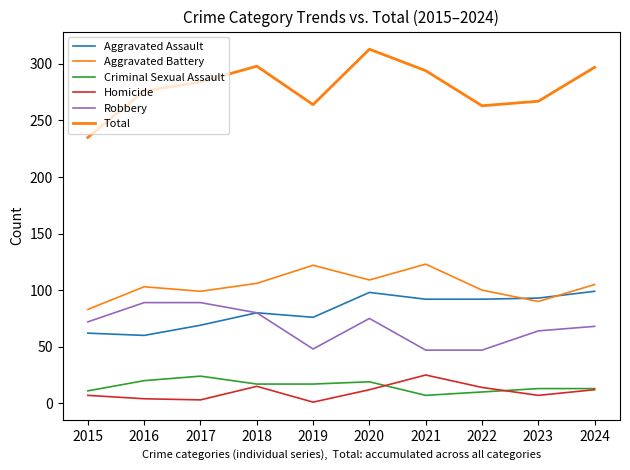

How many series are shown in this chart?

6